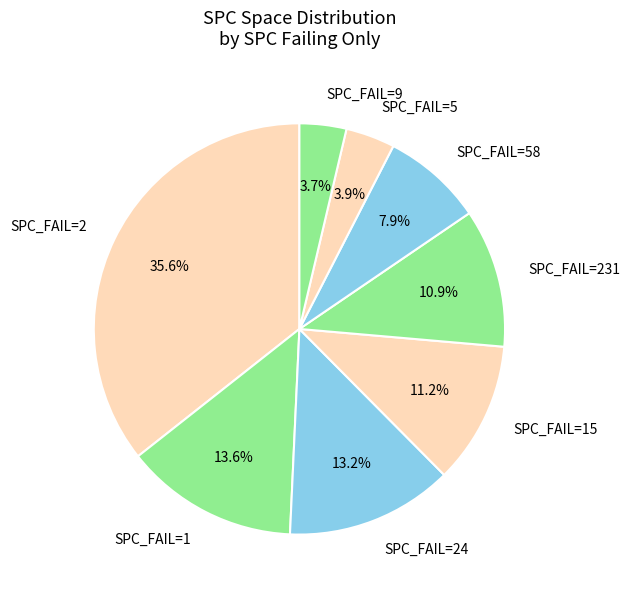

Which category has the biggest portion of the pie?

SPC_FAIL=2